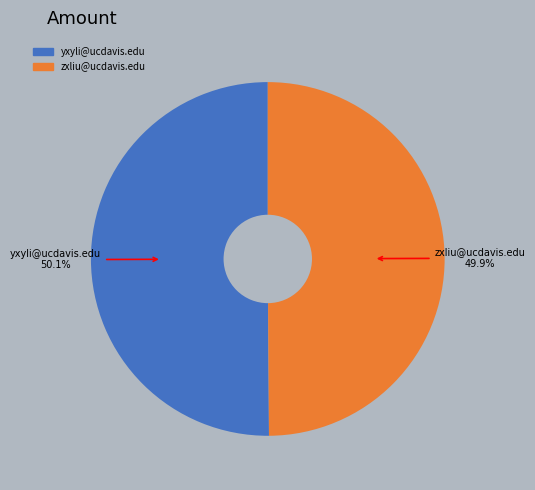

Is there a majority slice in this chart?

Yes